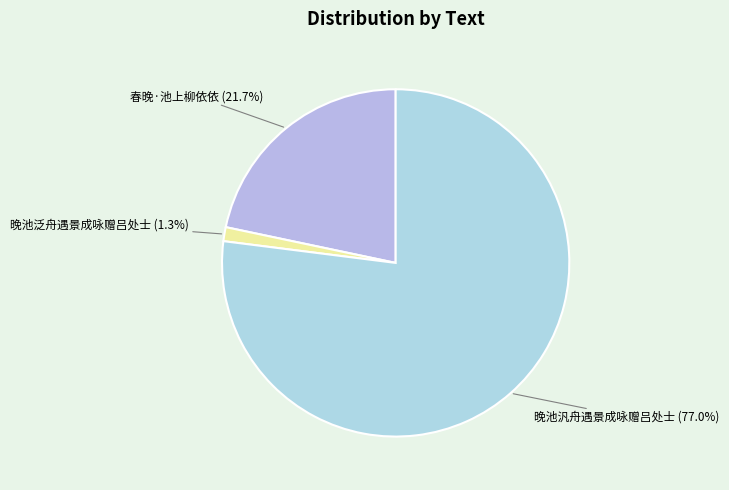

Rank the categories by value from lowest to highest.

晚池泛舟遇景成咏赠吕处士, 春晚·池上柳依依, 晚池汎舟遇景成咏赠吕处士